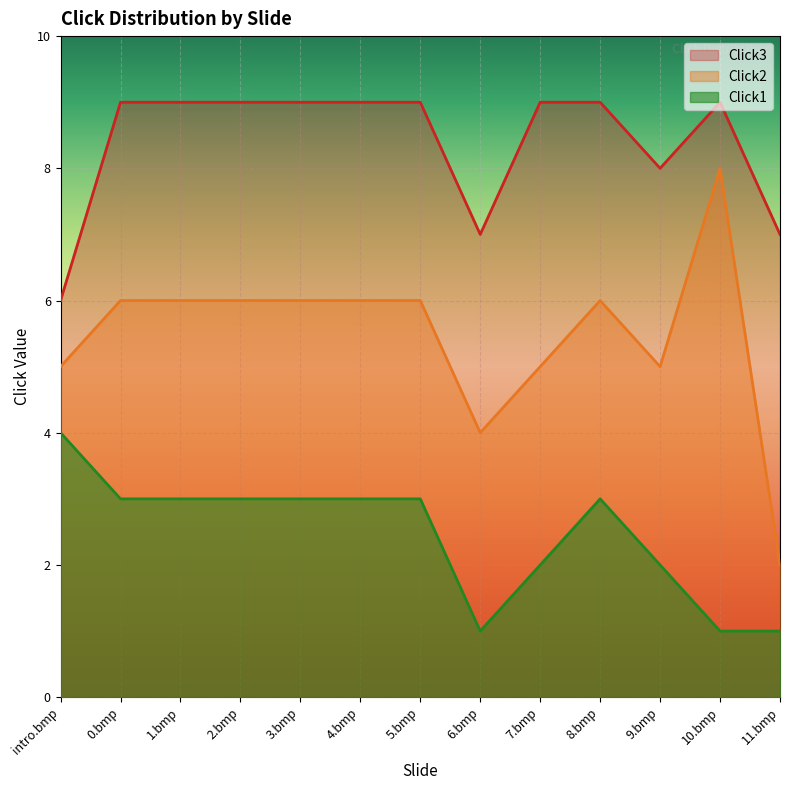

At 3.bmp, list the series in order from largest to smallest.

Click3, Click2, Click1